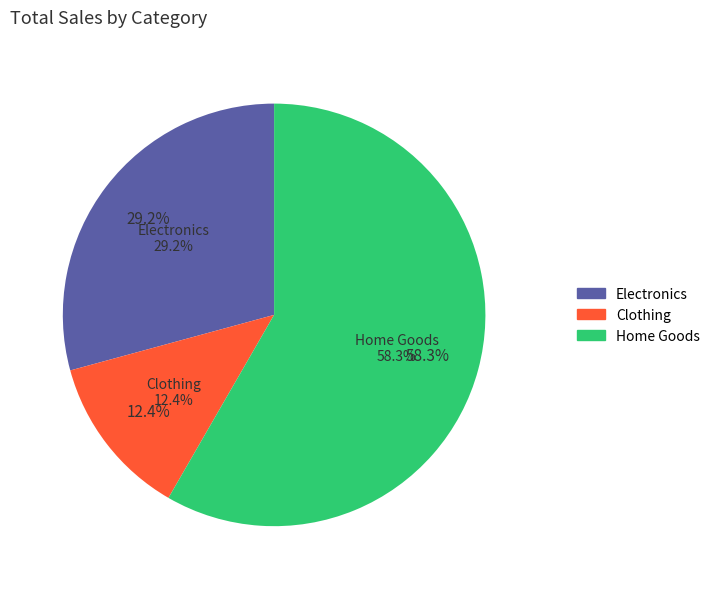

Which slice is the largest?

Home Goods